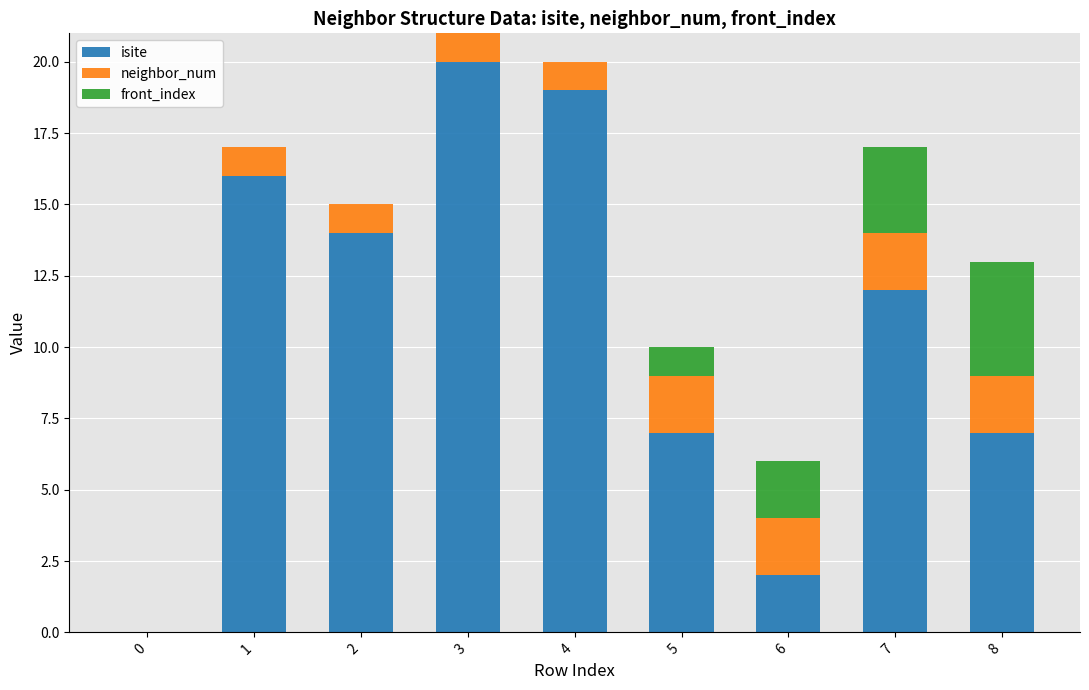

What is the total value across all series at 8?

13